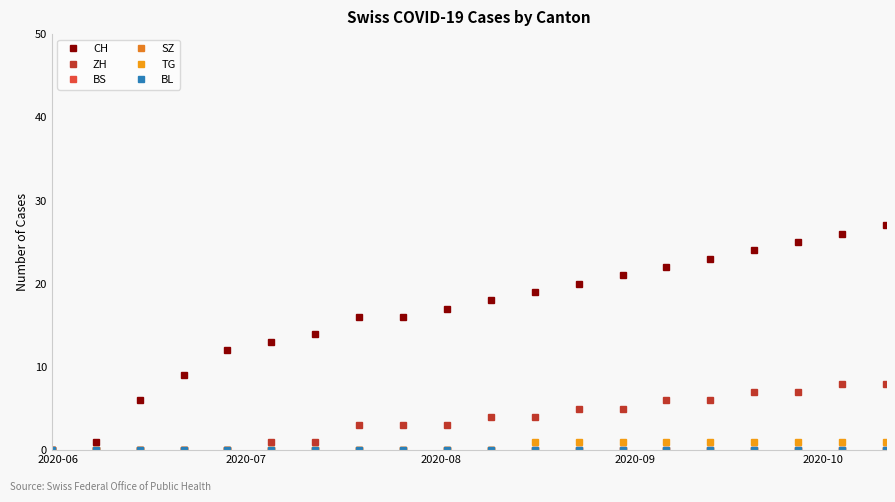

Is this an area chart (filled region under the line)?

No